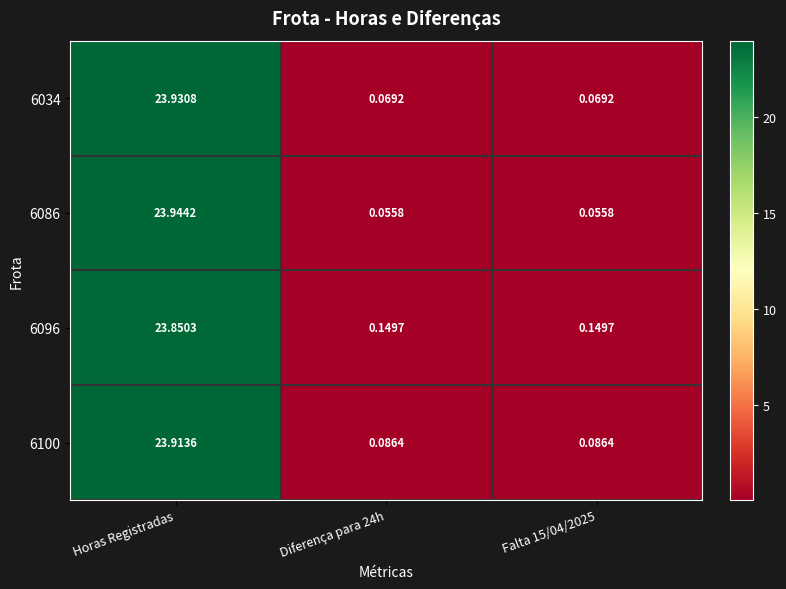

How many series are shown in this chart?

4